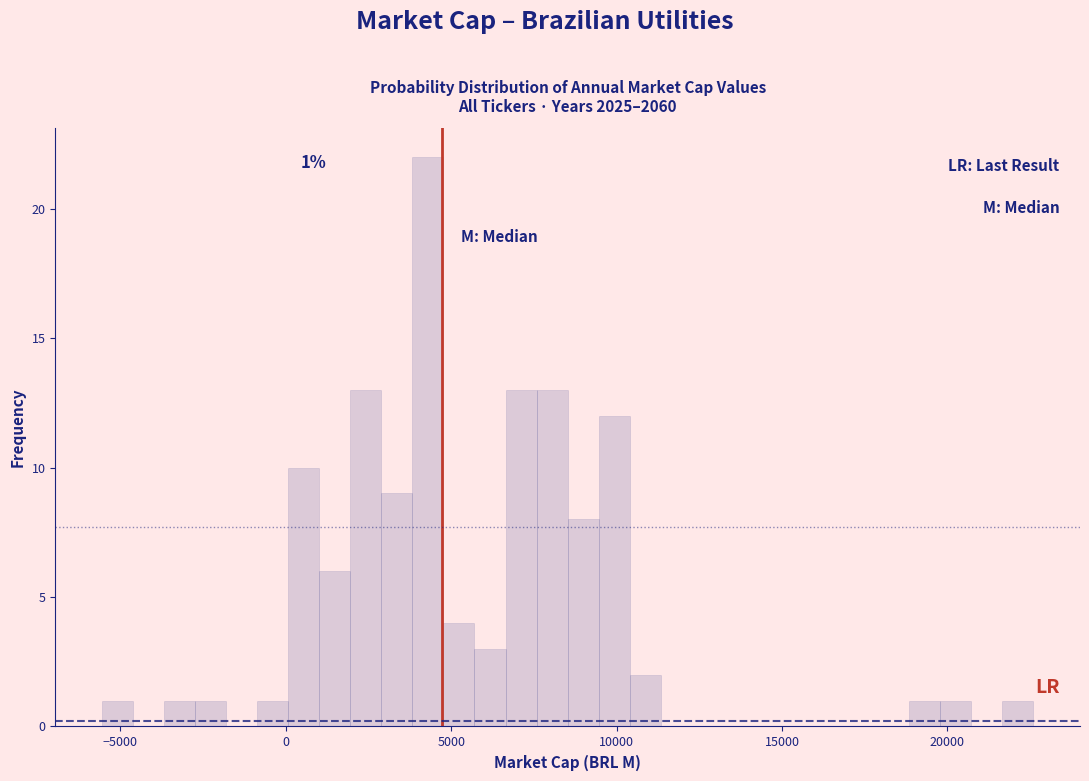

Read against the x-axis, roughly where is the centre of the tallest bar?

4500